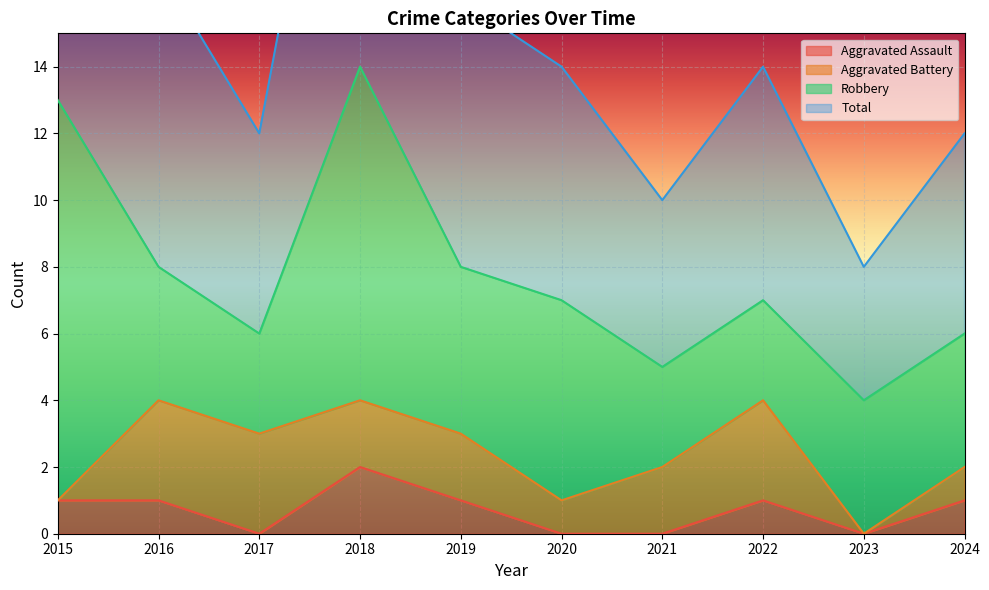

True or false: Aggravated Assault has more than 0 interior local peaks.

True